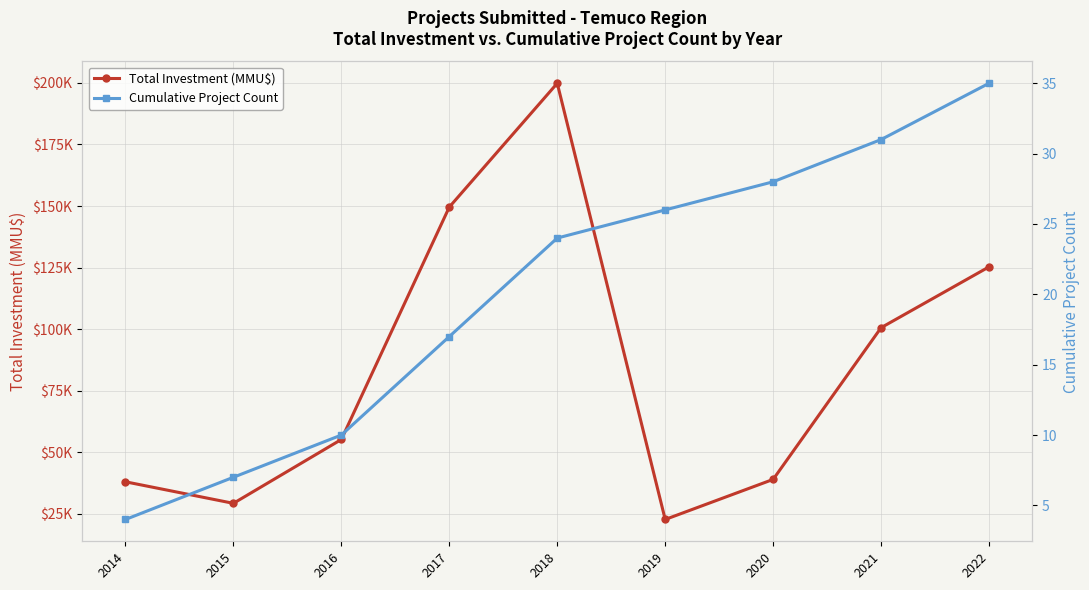

List the labels in order of Cumulative Project Count value, largest first.

2022, 2021, 2020, 2019, 2018, 2017, 2016, 2015, 2014